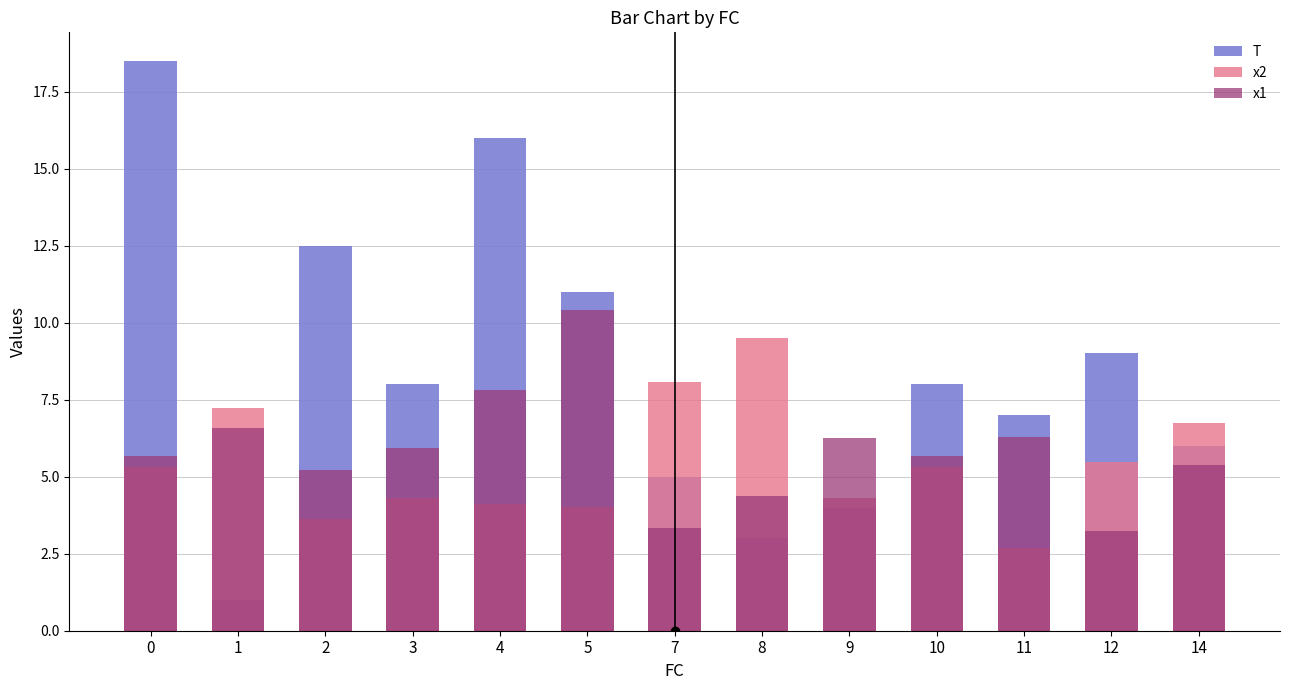

How many values in the T series exceed 8?

5